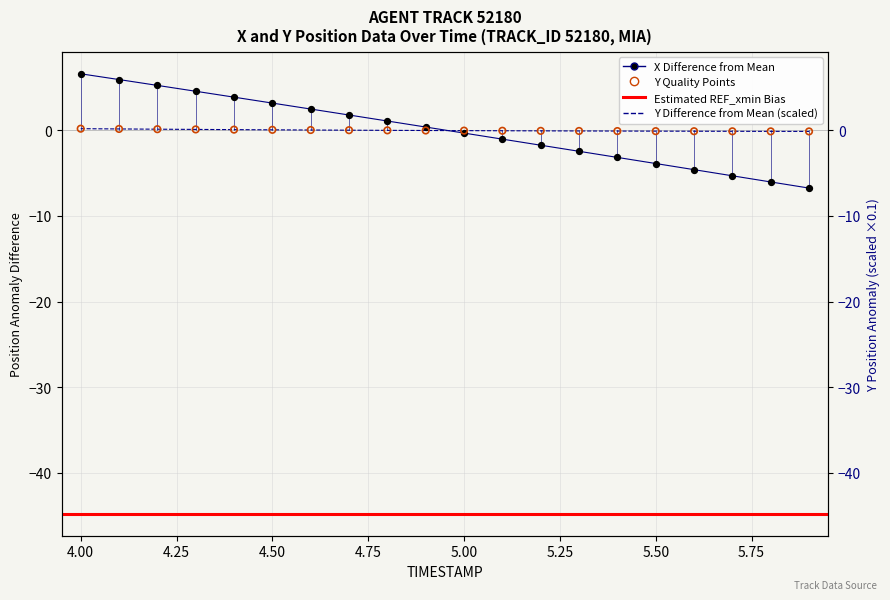

Which series has the widest spread of Y values?

X